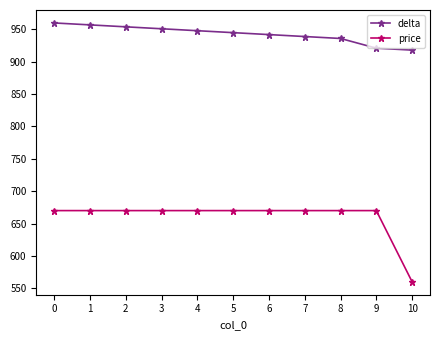

What is the highest value of the delta series?

960